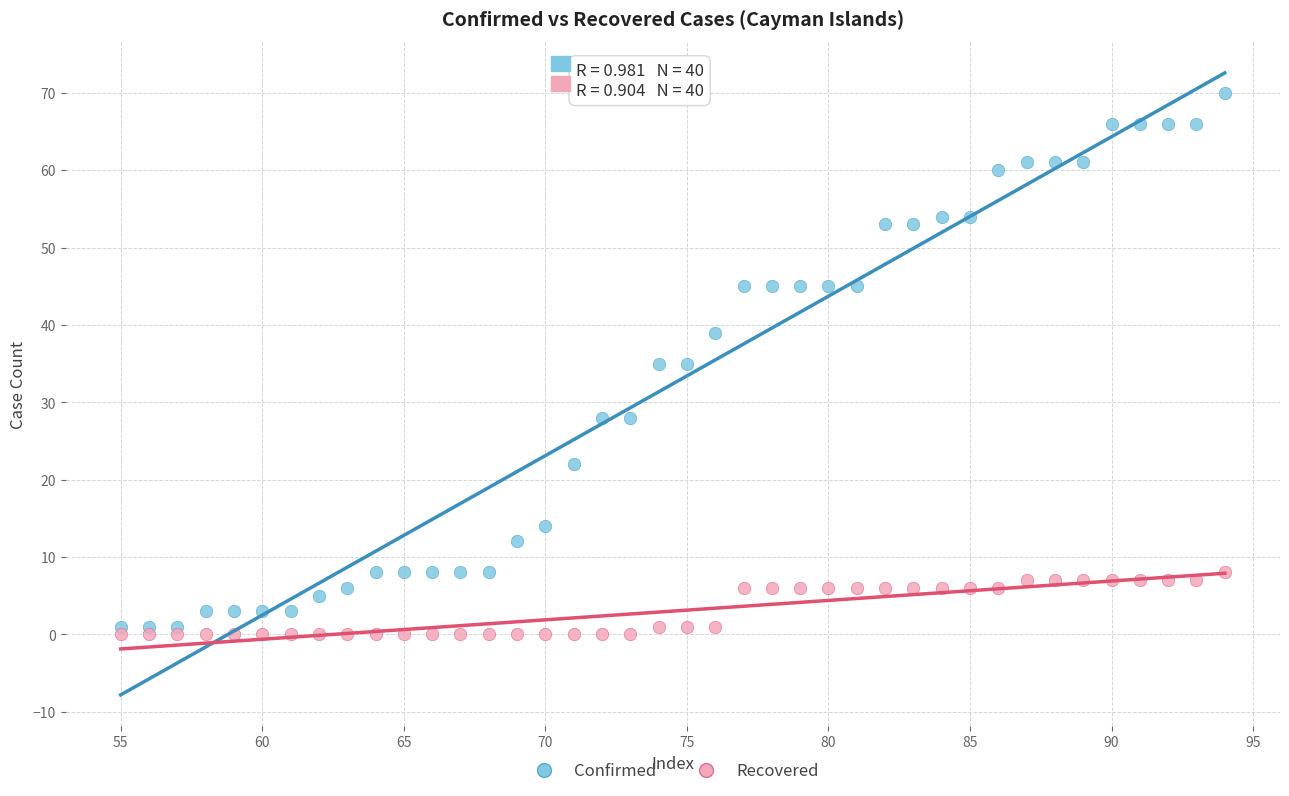

Which series reaches the minimum Y coordinate?

Recovered